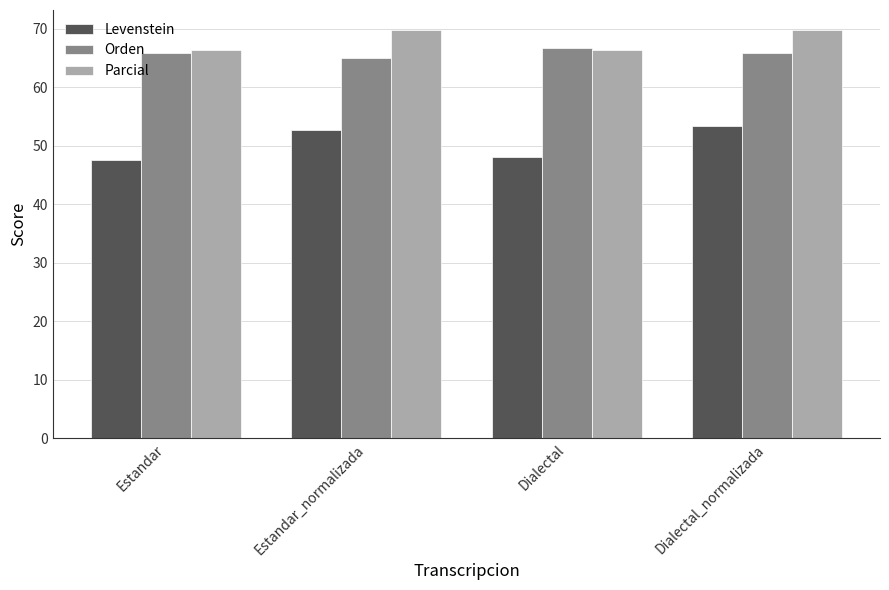

Is it true that Parcial equals 69.7 at Estandar_normalizada?

True